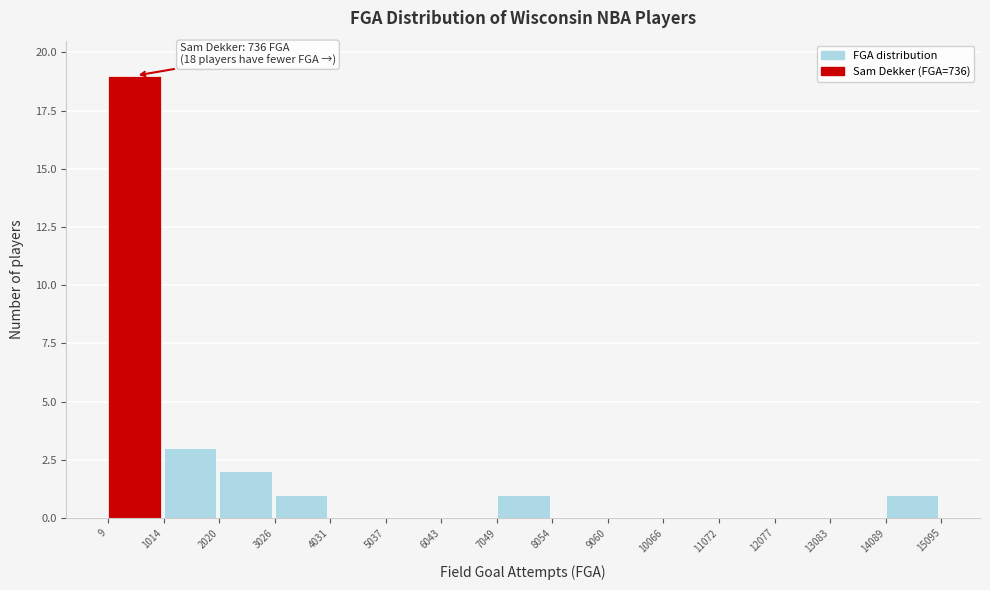

Over which range of the x-axis is the bar tallest?

9 to 1014